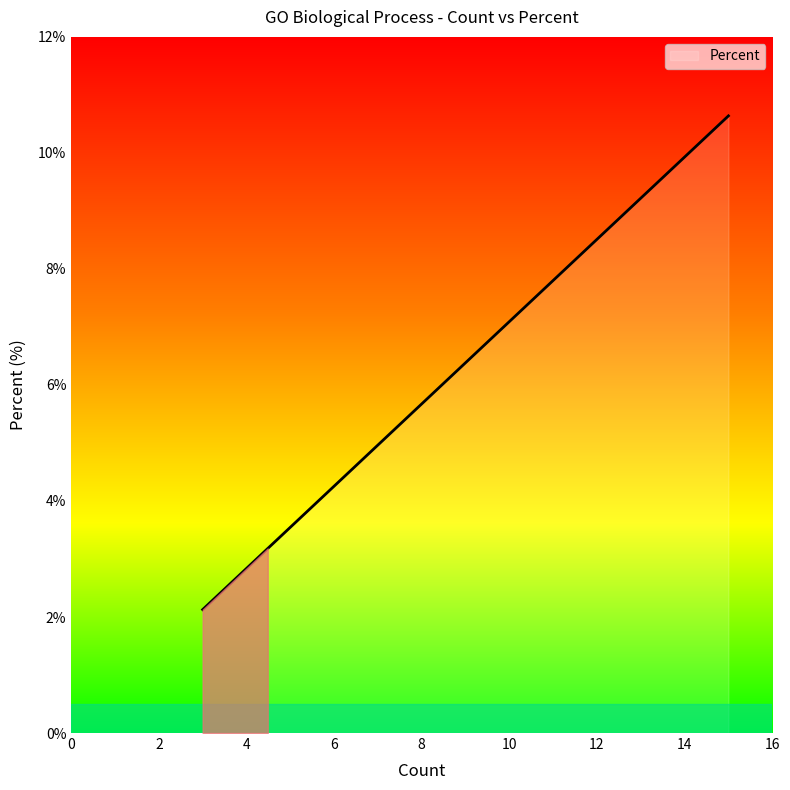

What is the sum of all values?

1914.9